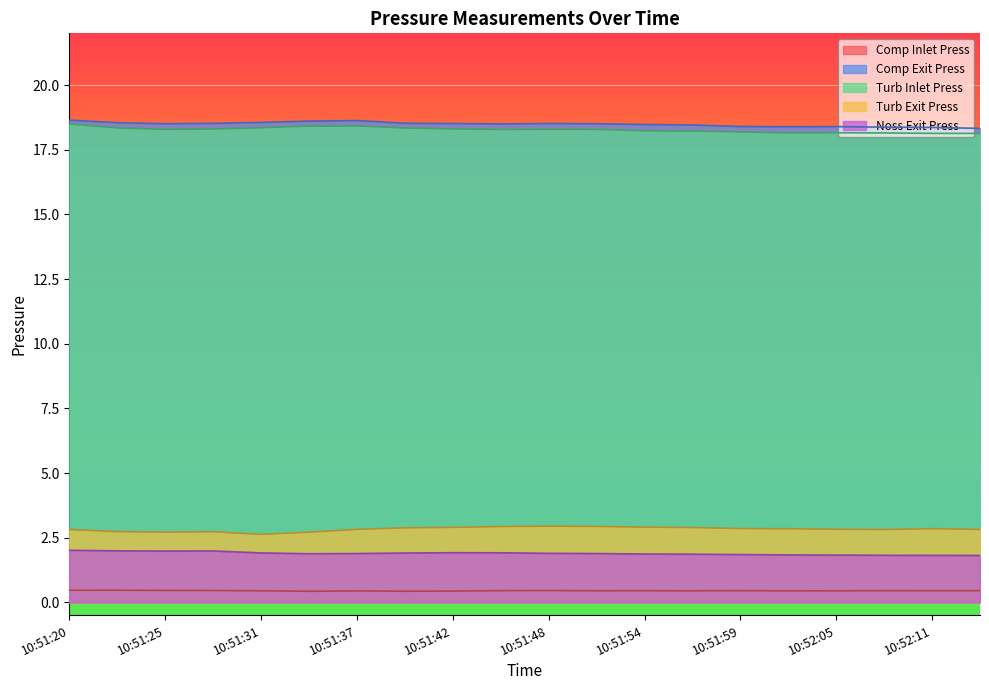

The Noss Exit Press series shows 3.1 at 10:51:56. True or false?

False